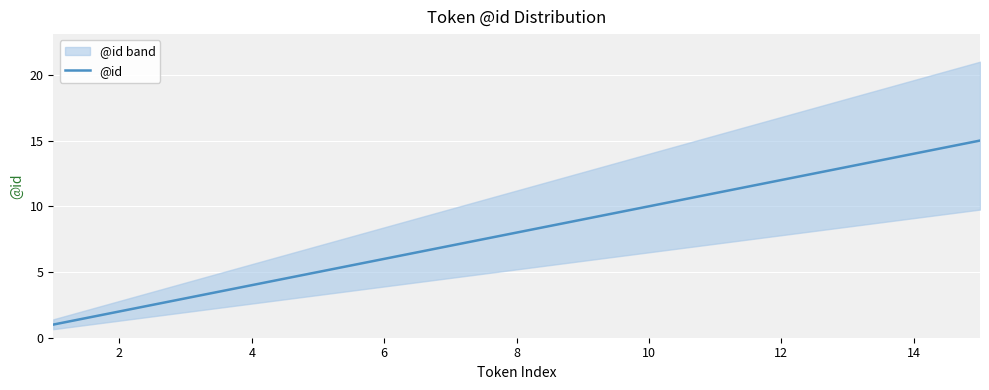

How many lines are shown in the chart?

1